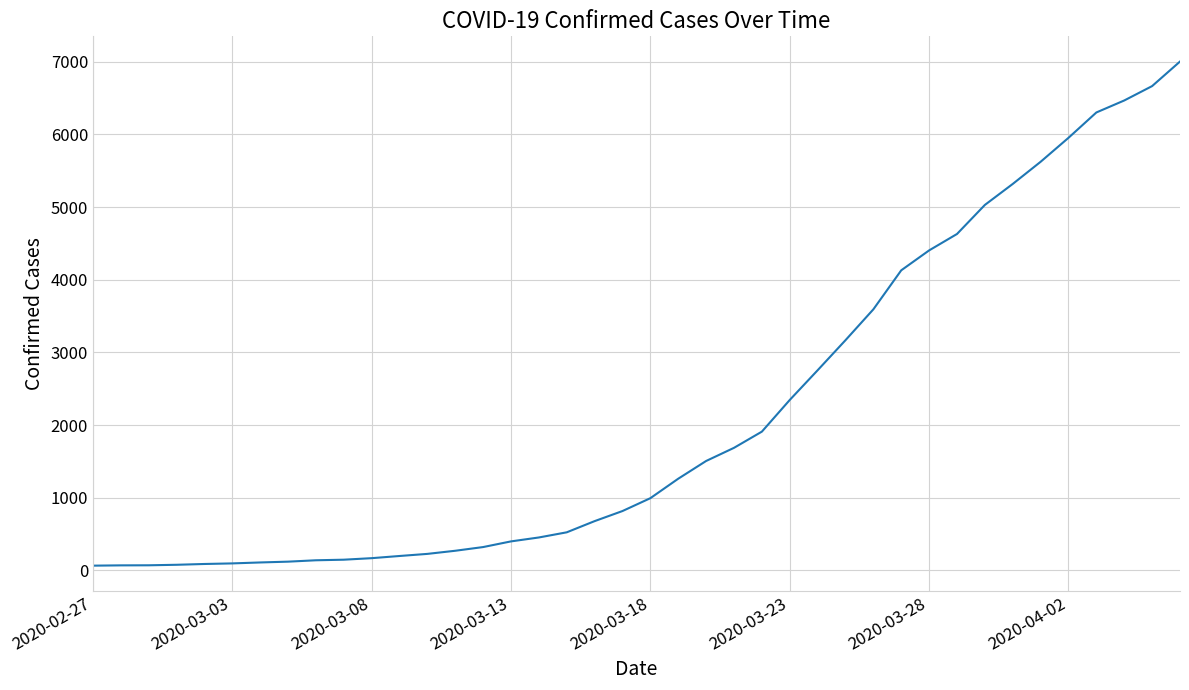

What is the difference between the maximum and second lowest values?

6936